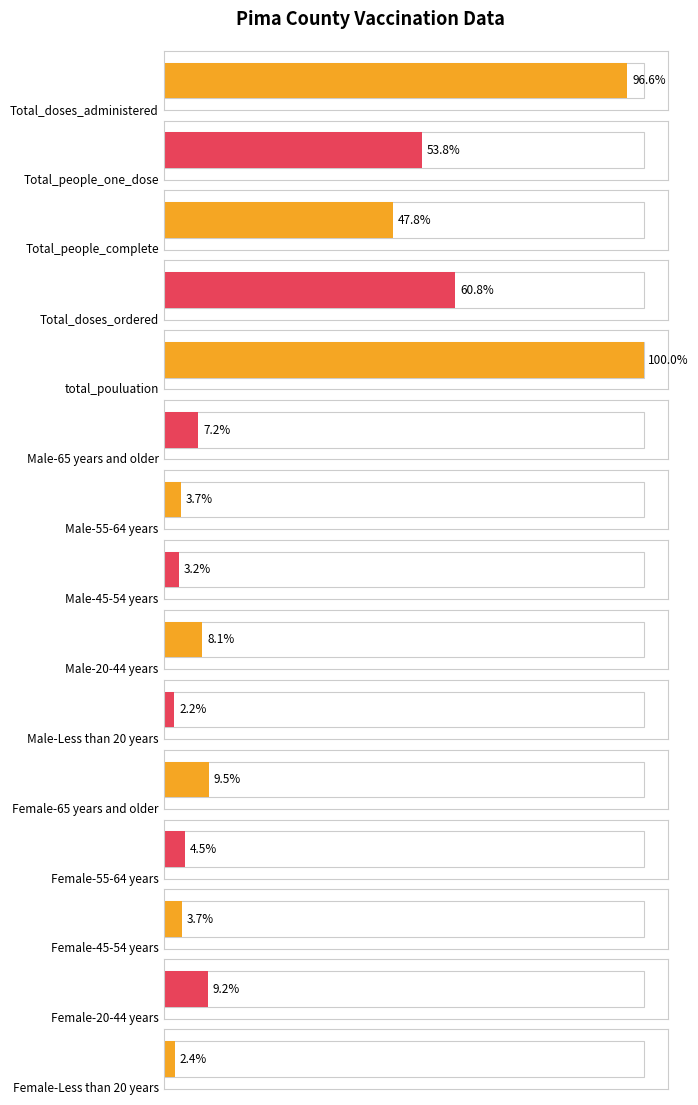

What is the label of the 4th bar from the left?

Total_doses_ordered